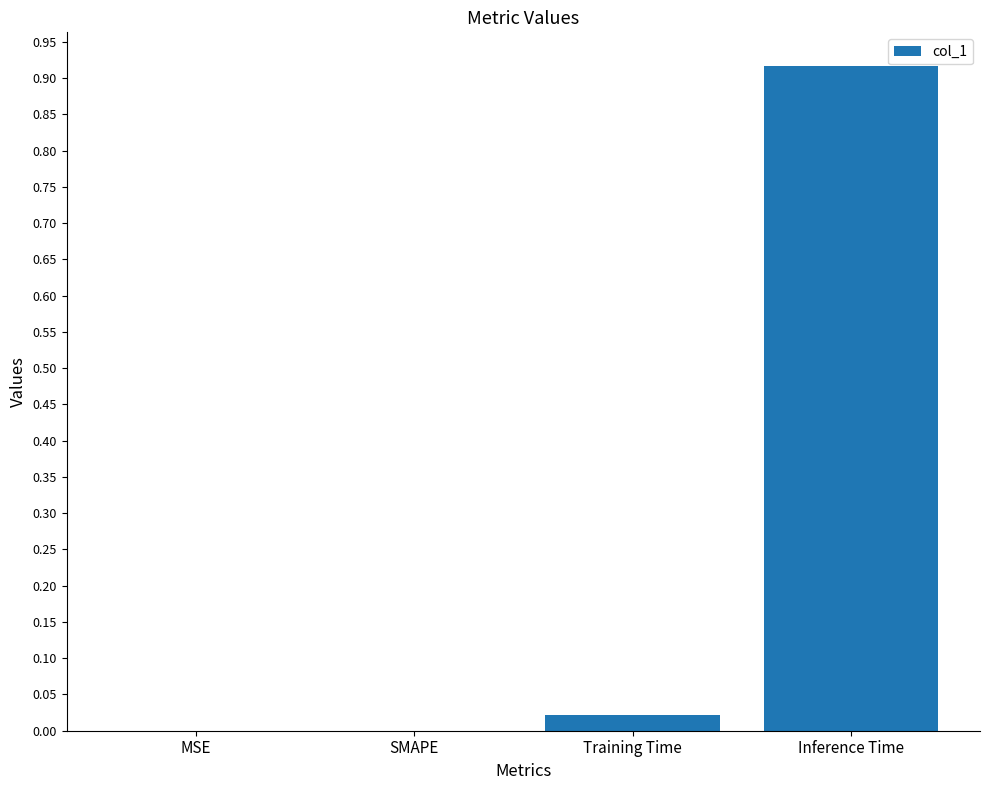

Between Training Time and Inference Time, which is larger?

Inference Time